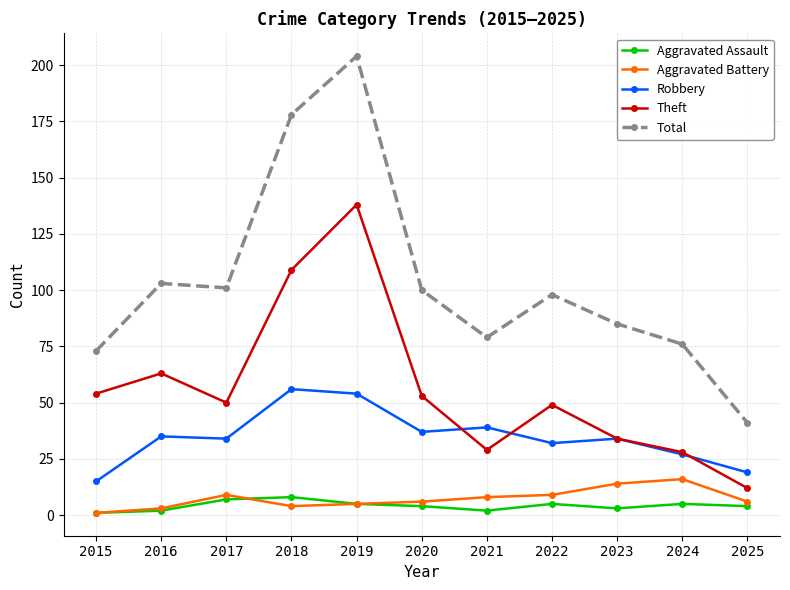

At how many categories does at least one series exceed 123?

2